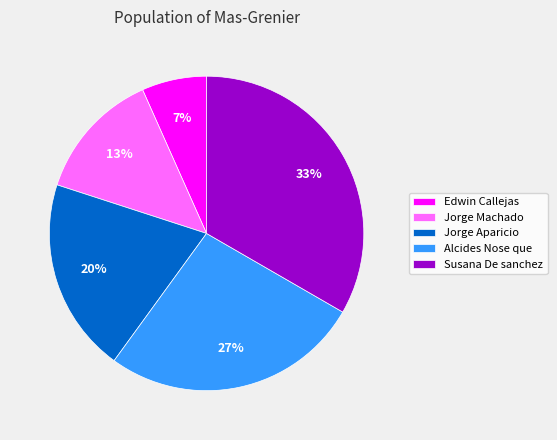

Is there any slice that represents more than half of the pie?

No